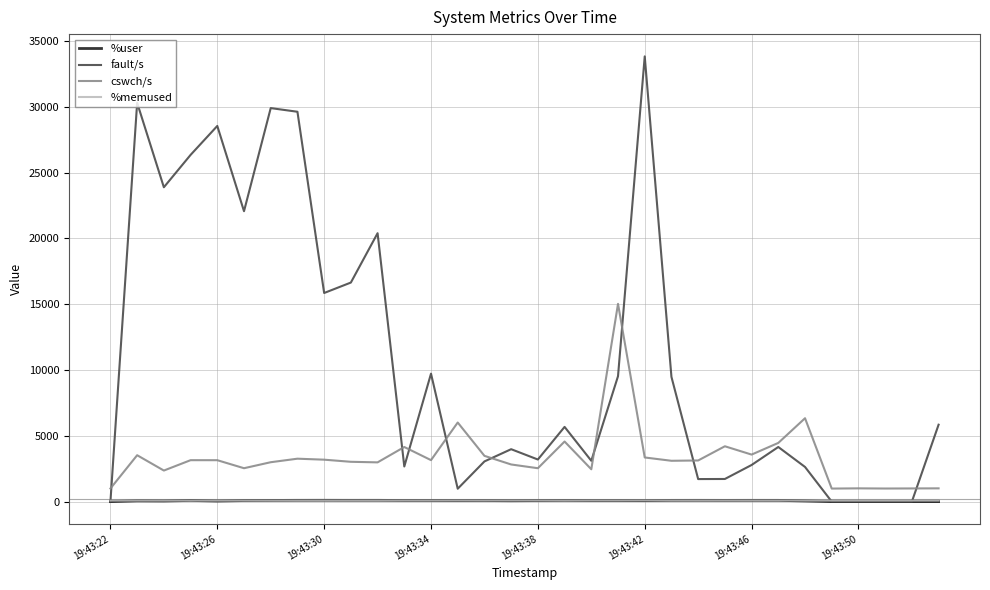

What is the maximum value shown in the chart?

33839.0